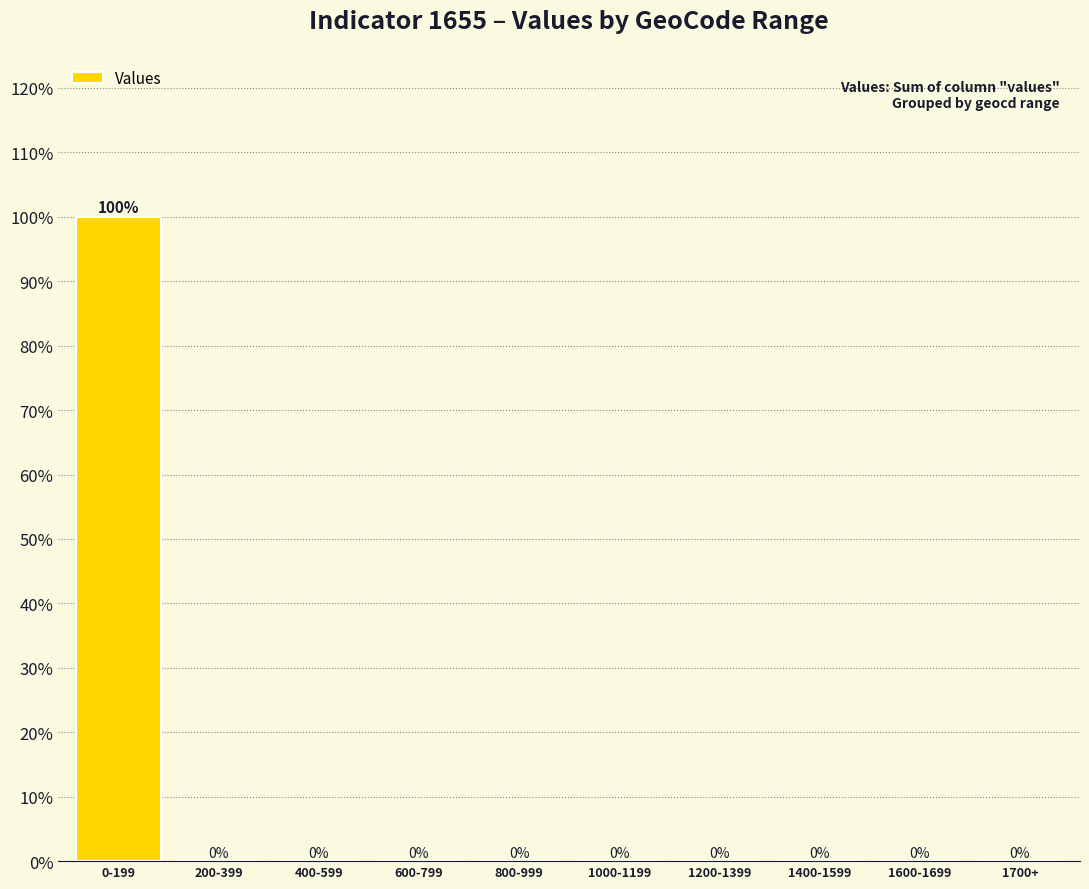

Reading right to left, what are all the values shown in this chart?

0	0	0	0	0	0	0	0	0	100